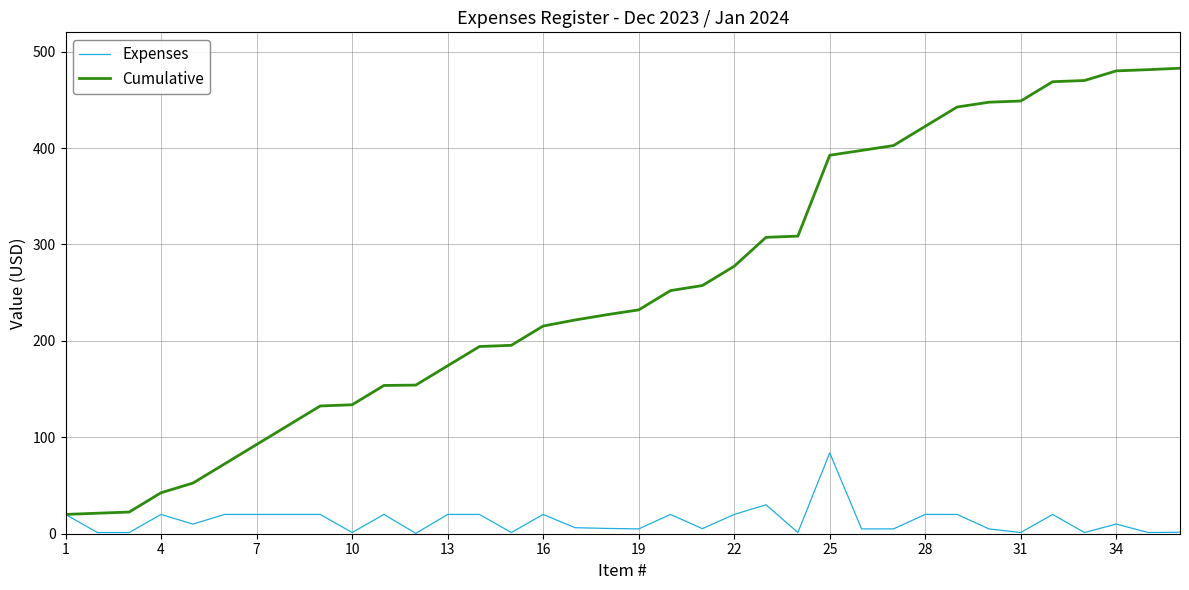

Which series has the widest spread of values?

Cumulative